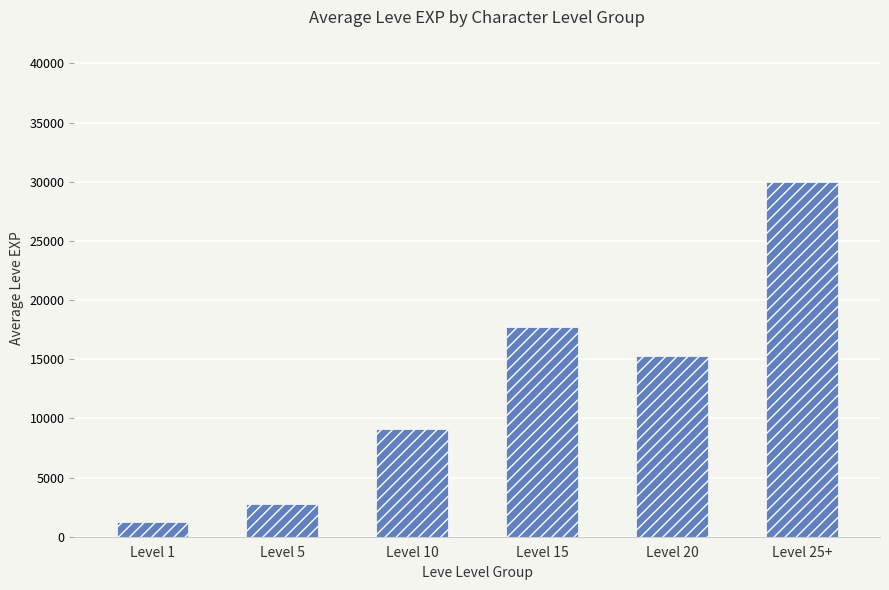

Between Level 25+ and Level 20, which is larger?

Level 25+